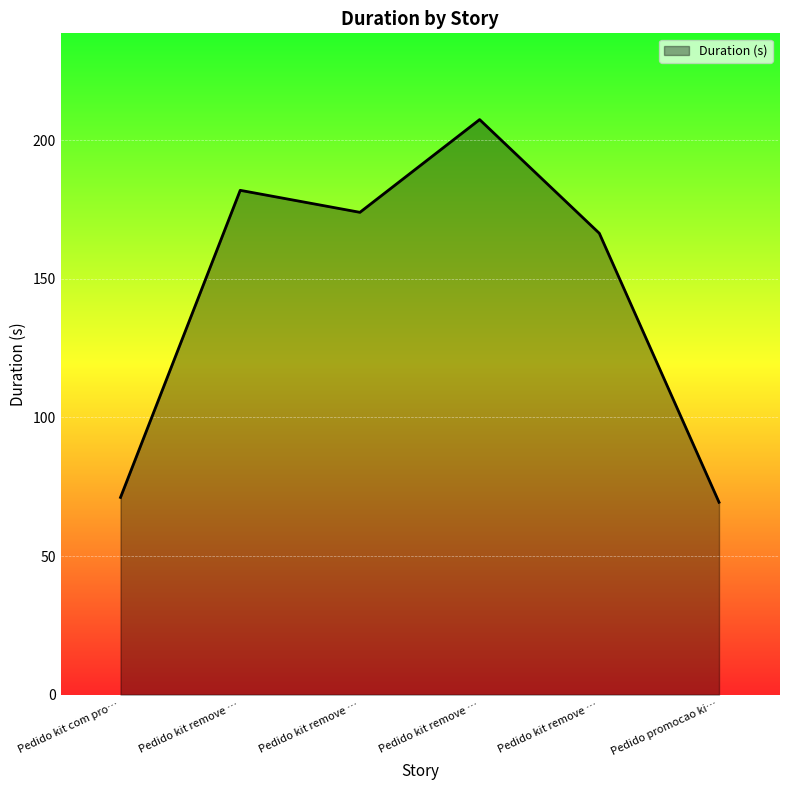

How many distinct data groups are displayed?

1